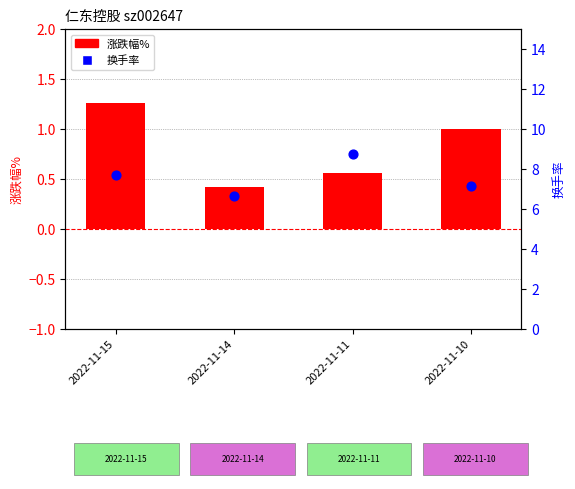

At which category is the sum across all series the highest?

2022-11-11